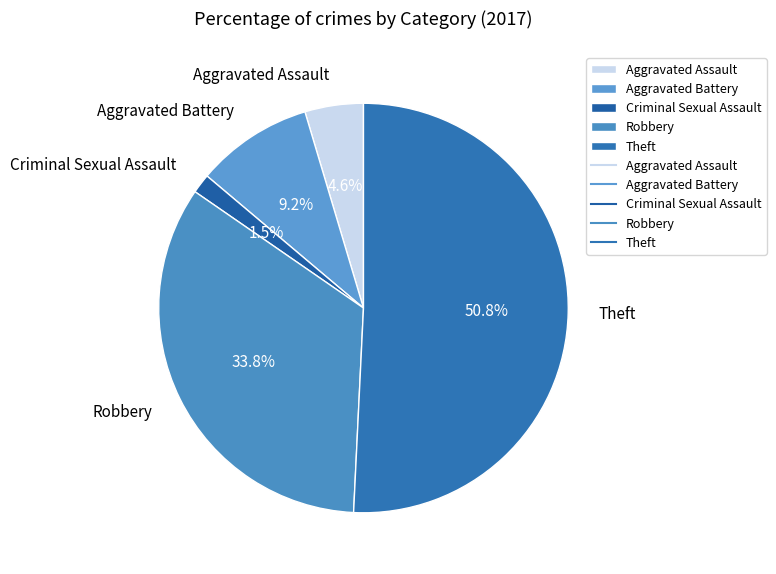

What percentage is NOT represented by Criminal Sexual Assault?

98.5%